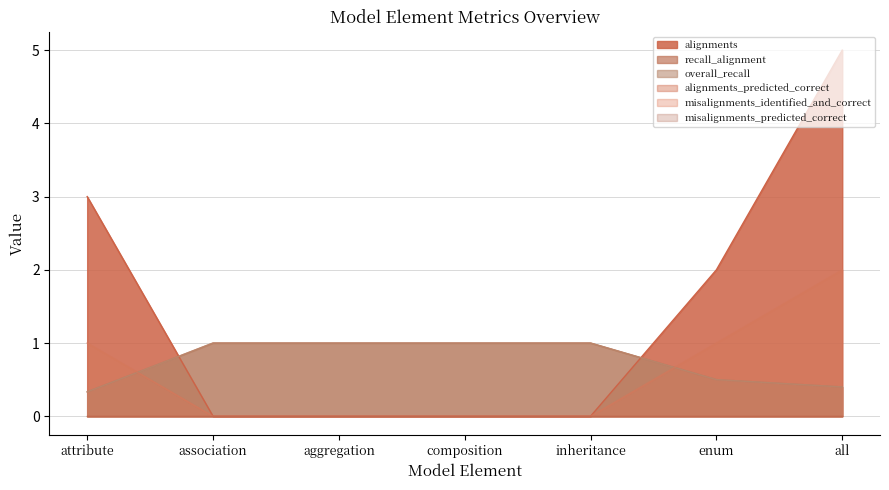

True or false: recall_alignment has more than 1 interior local peaks.

False